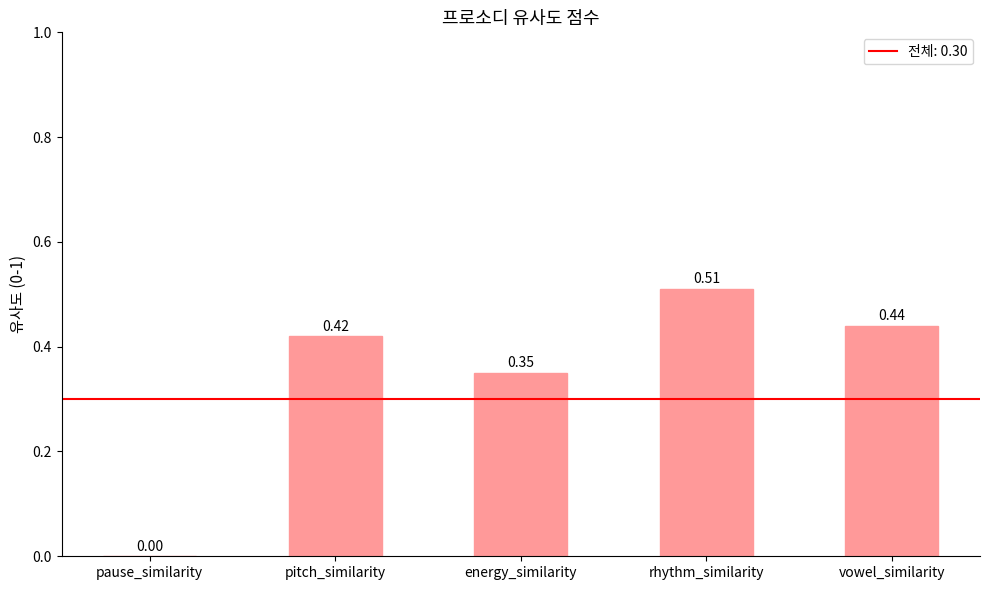

Which label corresponds to the largest value in the chart?

rhythm_similarity